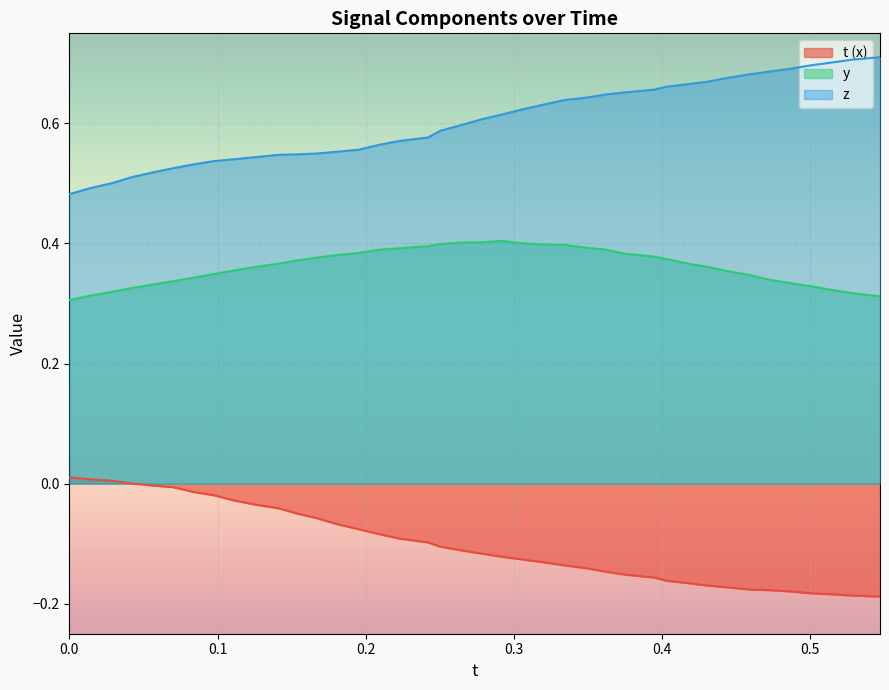

Which series has the widest spread of values?

z